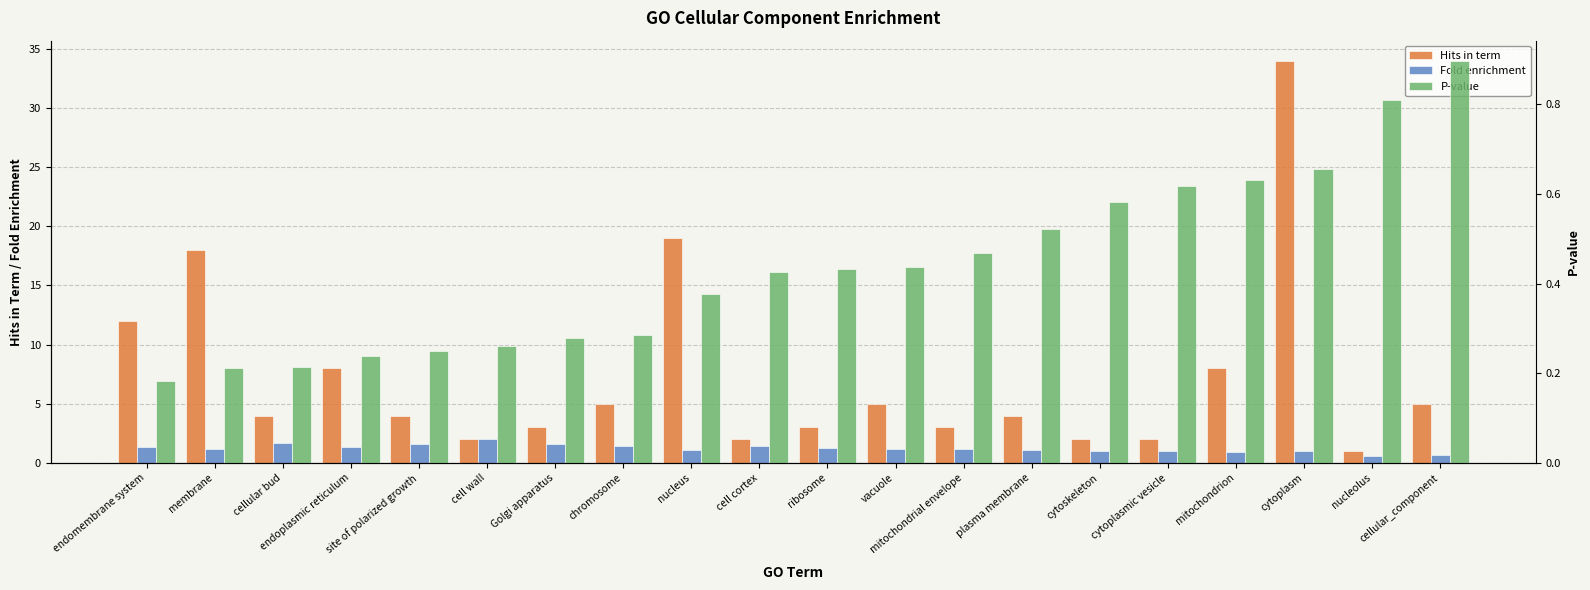

What is the smallest value displayed?

0.2